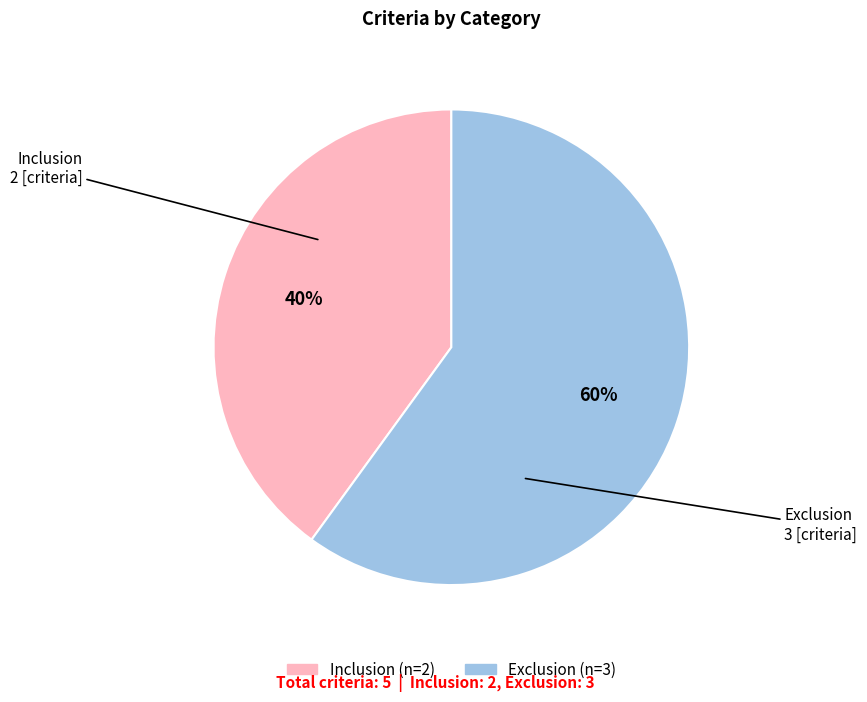

Approximately how many times larger is the value at Inclusion compared to Exclusion?

0.7